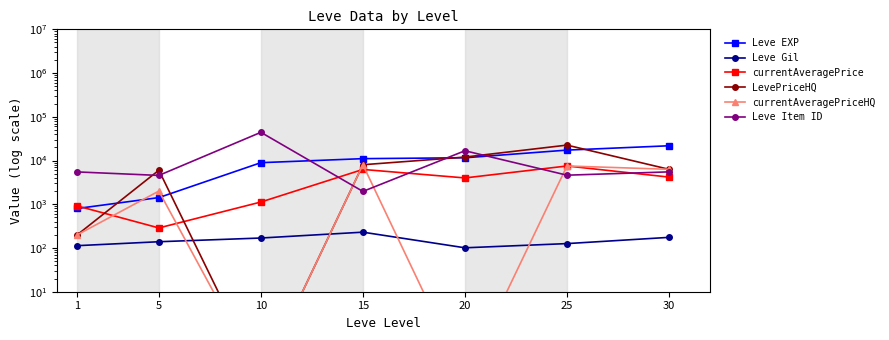

At which category does the chart reach its minimum across all series?

10